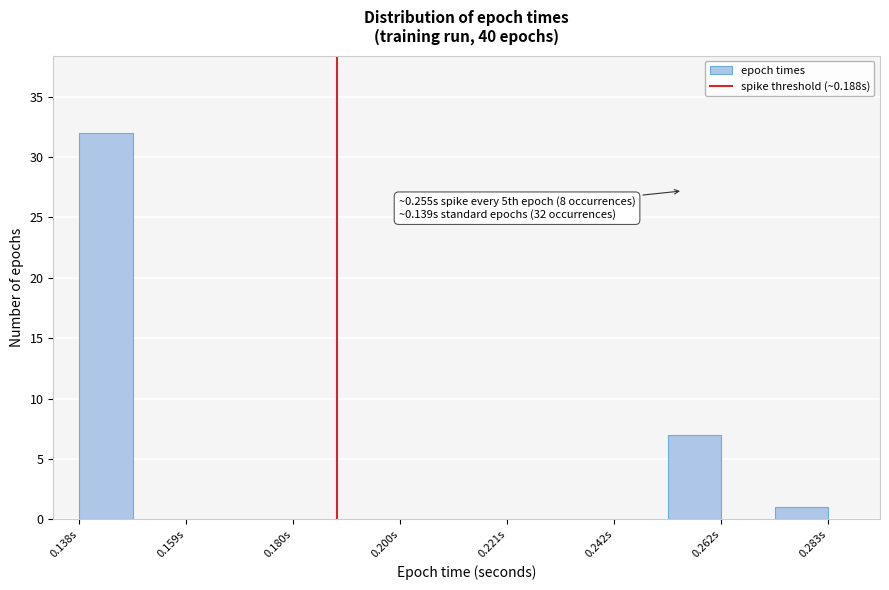

Around what value on the x-axis is the tallest bar? Give the approximate position of its centre, as read against the axis.

0.145